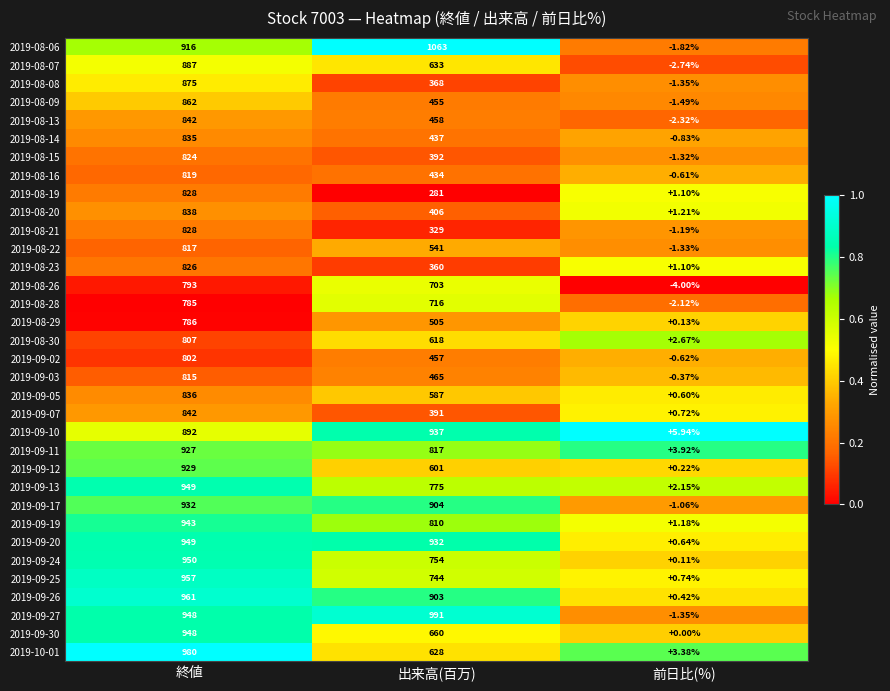

Which category has the highest value in the 2019-09-11 series?

終値